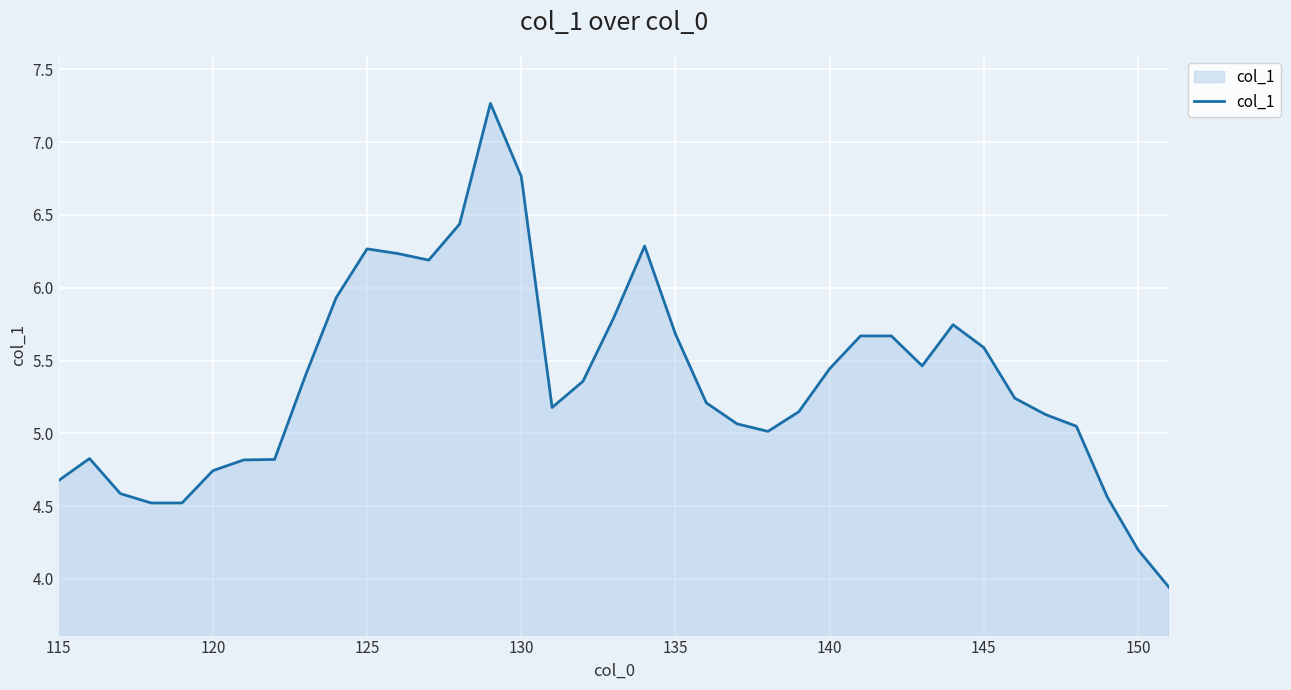

What is the greatest value displayed?

7.3